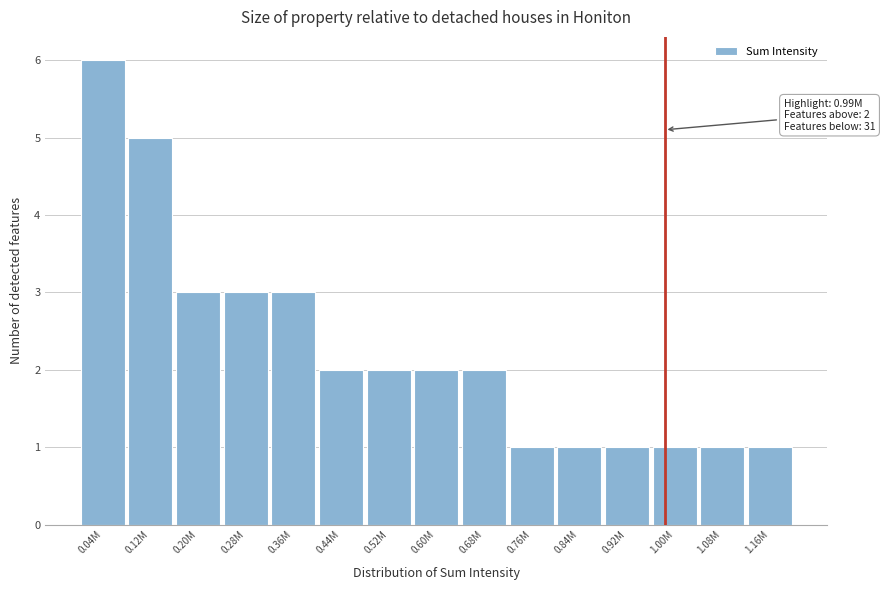

Reading left to right, list all the values displayed in this chart.

6	5	3	3	3	2	2	2	2	1	1	1	1	1	1